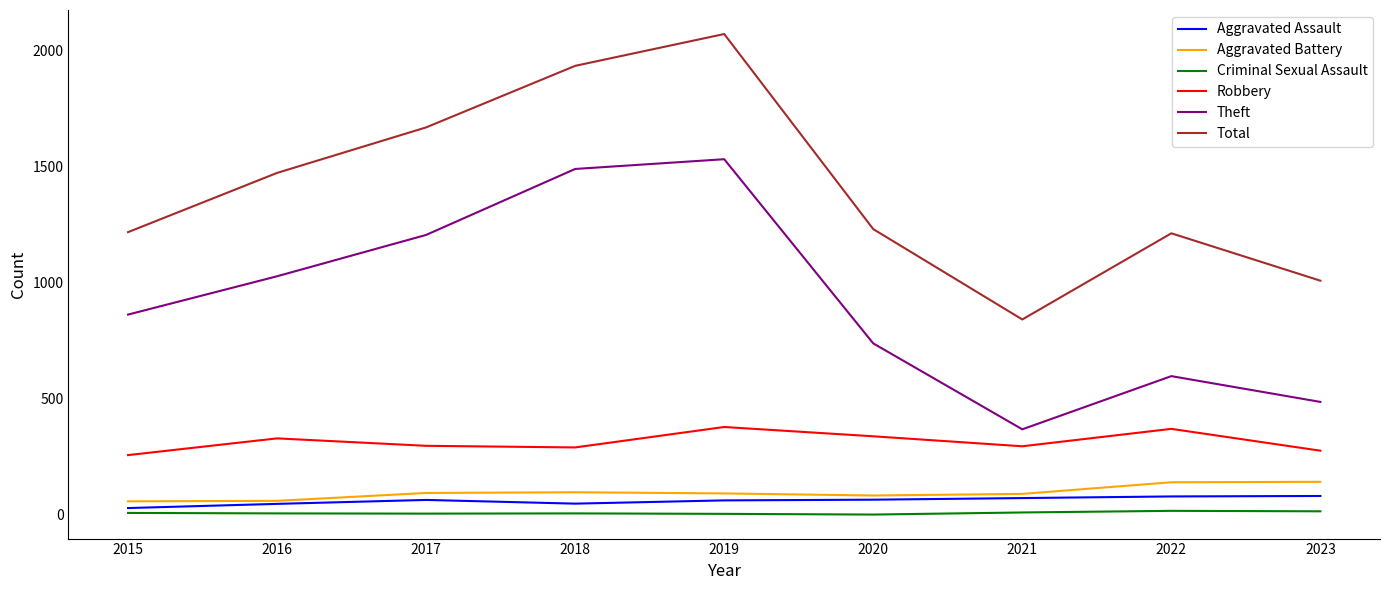

What is the sum of the Aggravated Assault values at 2020 and 2019?

127